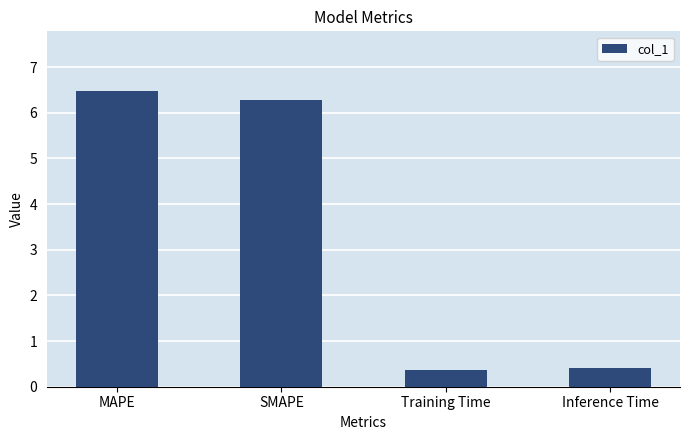

Reading left to right, transcribe all the data shown in this chart.

6.5	6.3	0.4	0.4